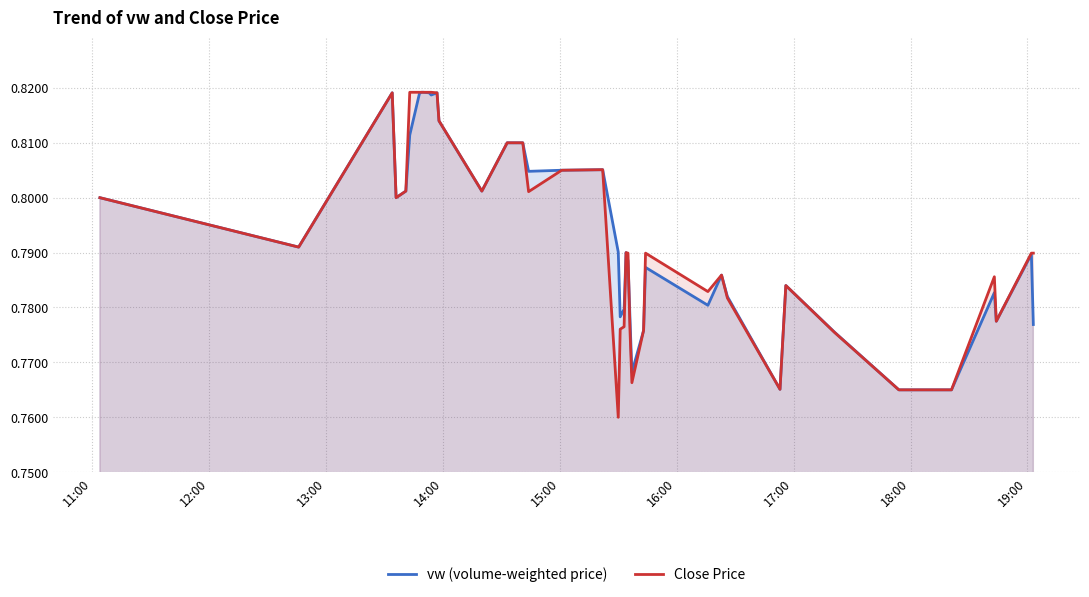

Rank the series by their average value, from lowest to highest.

Close Price, vw (volume-weighted price)